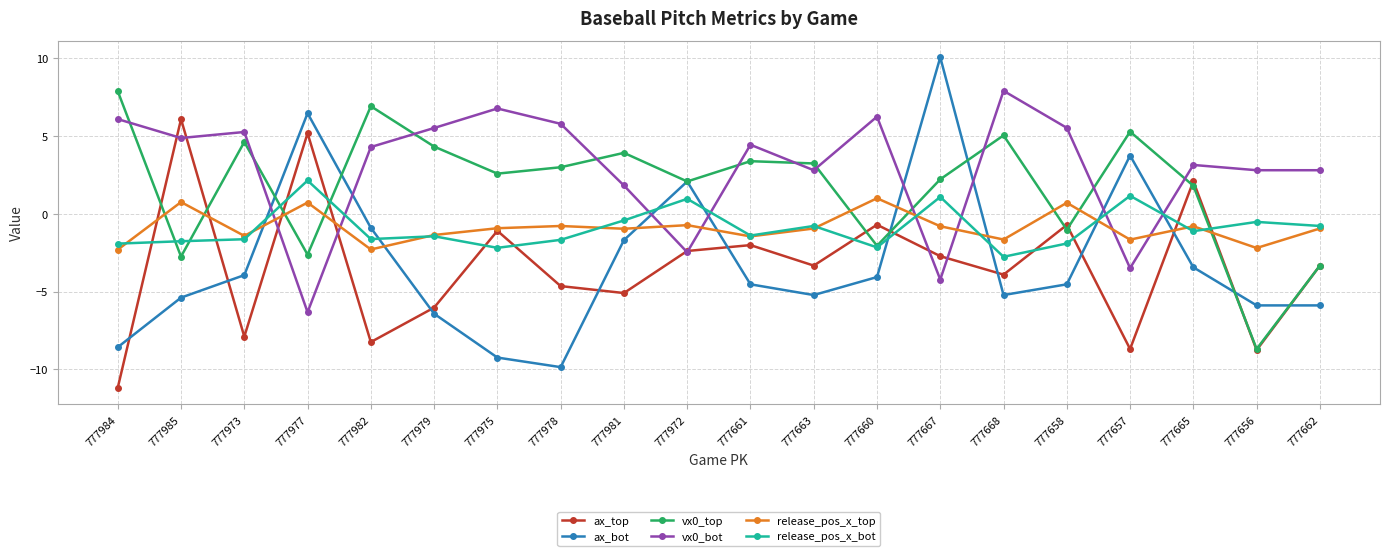

True or false: vx0_top has more than 0 points higher than both neighbors.

True